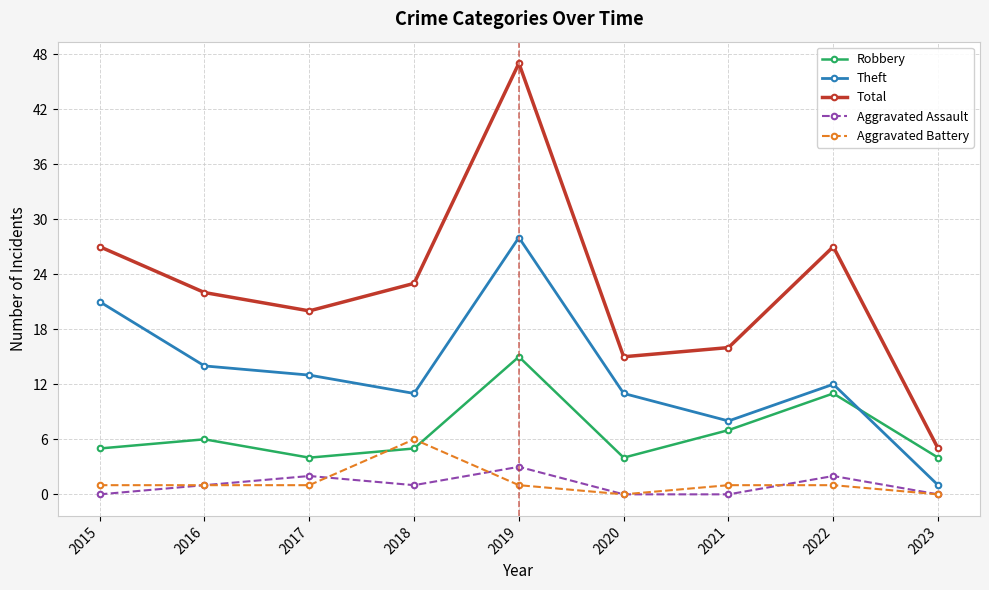

At which category is the sum across all series the highest?

2019